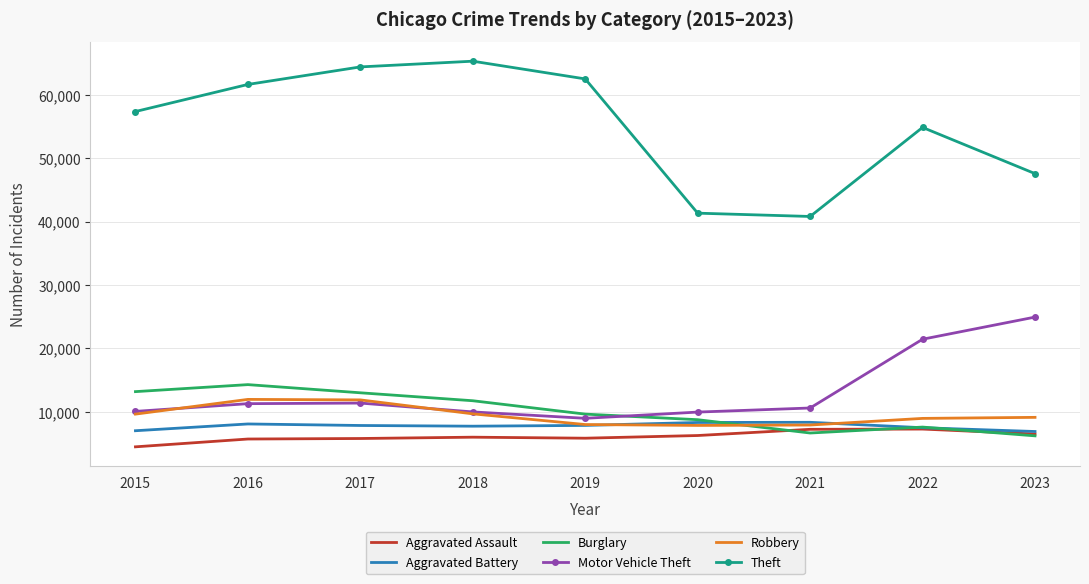

The Robbery series shows 9681 at 2018. True or false?

True